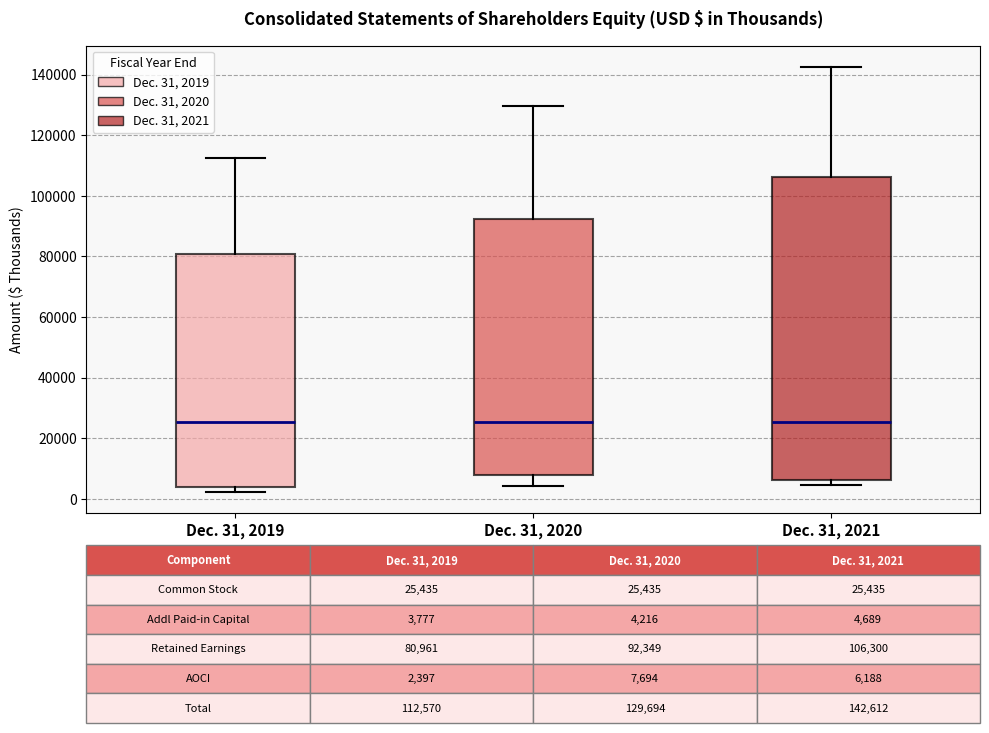

Which box is the tallest, from its lower edge to its upper edge?

Dec. 31, 2021